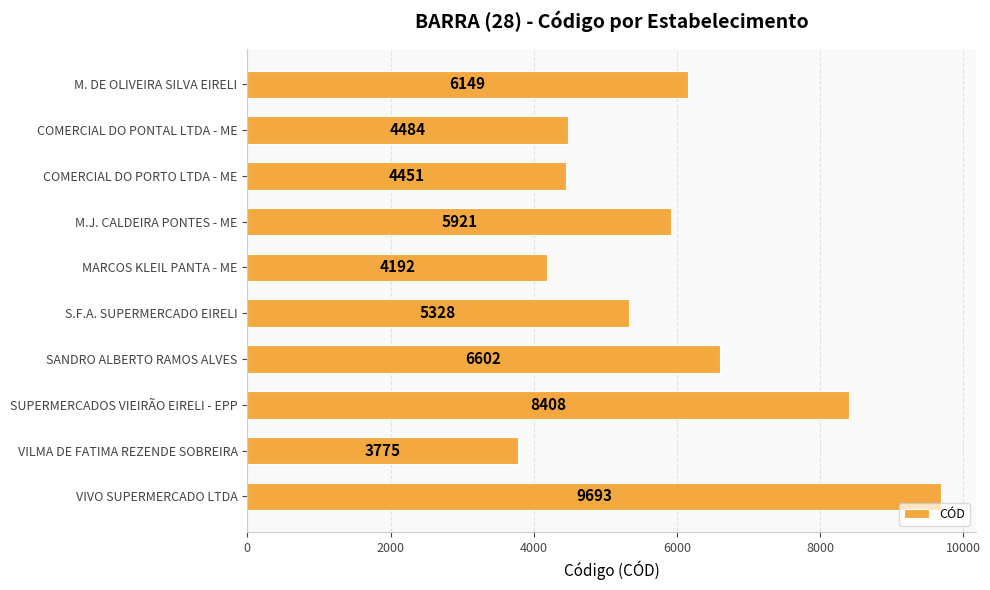

Count the number of categories in the chart.

10